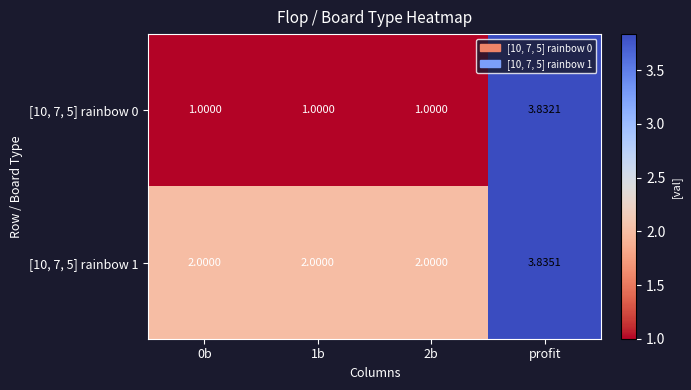

Rank the series by their maximum value, from lowest to highest.

[10, 7, 5] rainbow 0, [10, 7, 5] rainbow 1